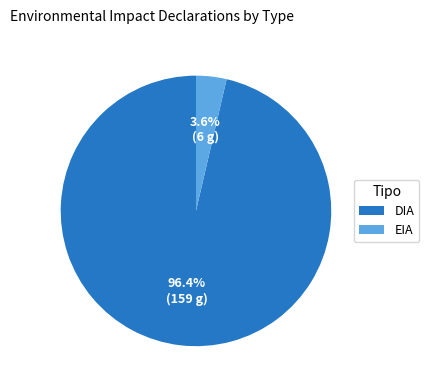

What is the smallest slice in the pie chart?

EIA